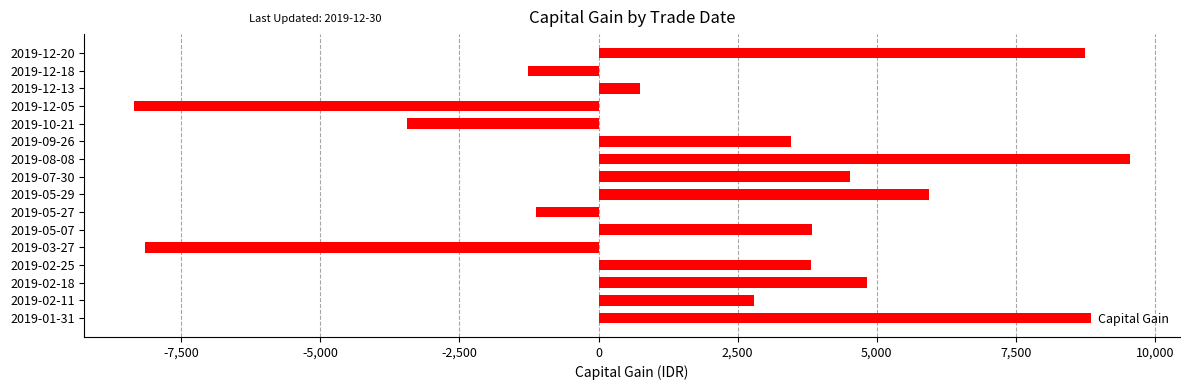

What is the change in value from 2019-03-27 to 2019-08-08?

+17705